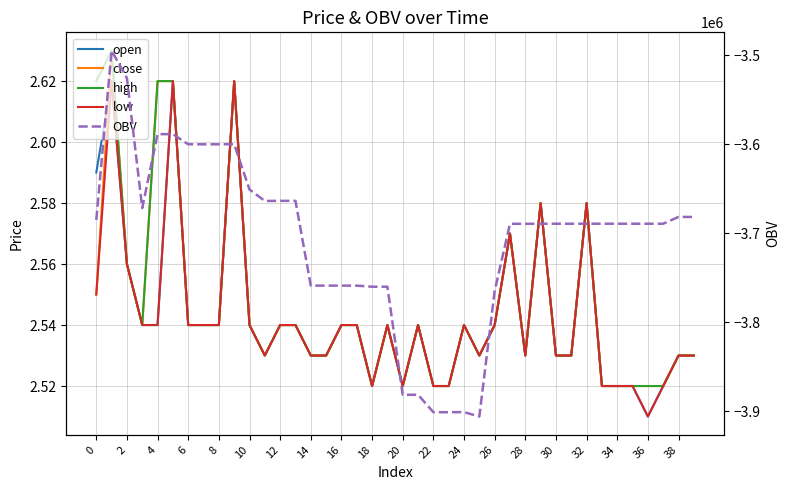

At how many categories does at least one series exceed -2285066?

40